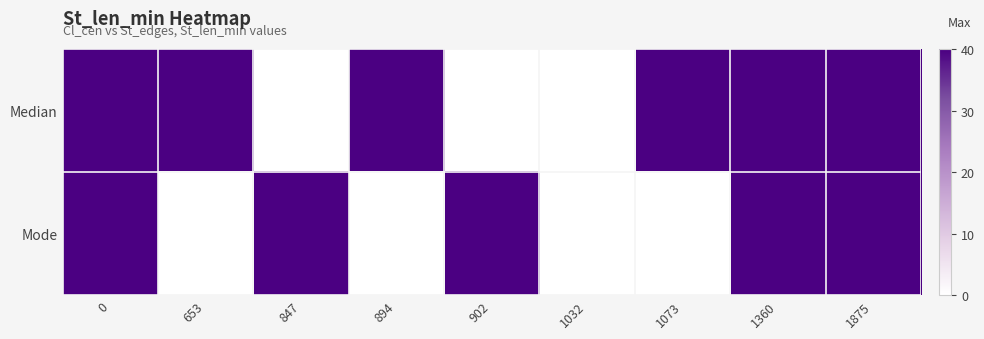

What is the total value across all series at 1875?

80